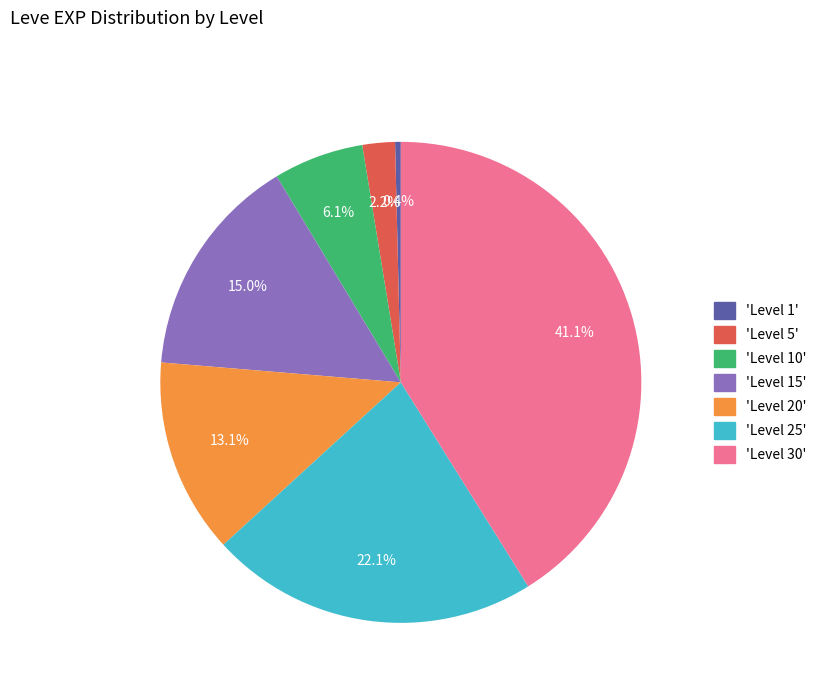

Is there any slice that represents more than half of the pie?

No